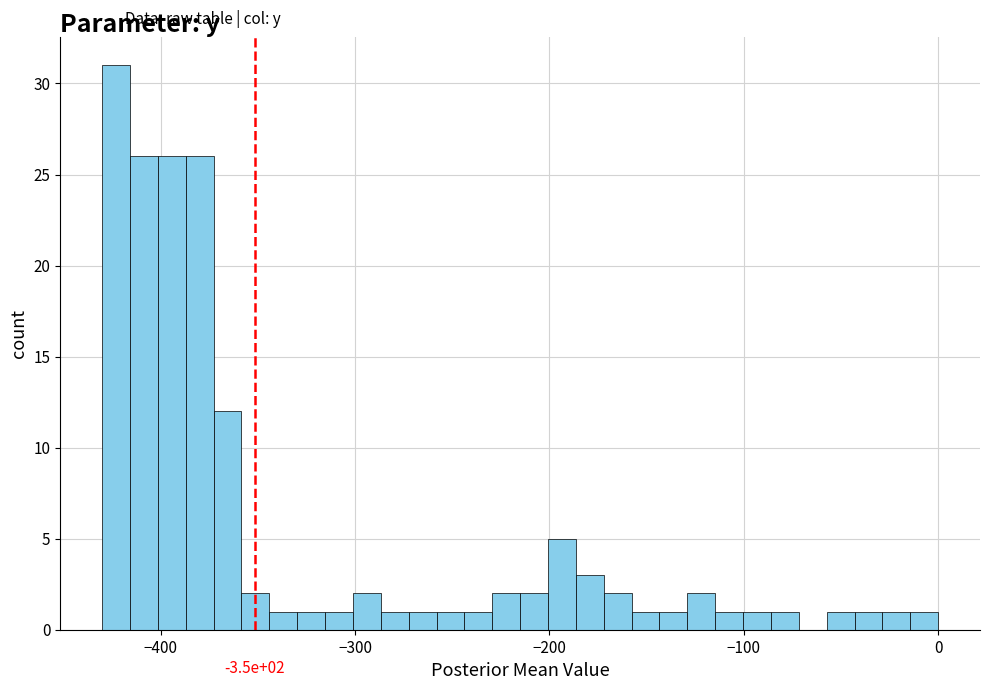

Read against the x-axis, roughly where is the centre of the tallest bar?

-420